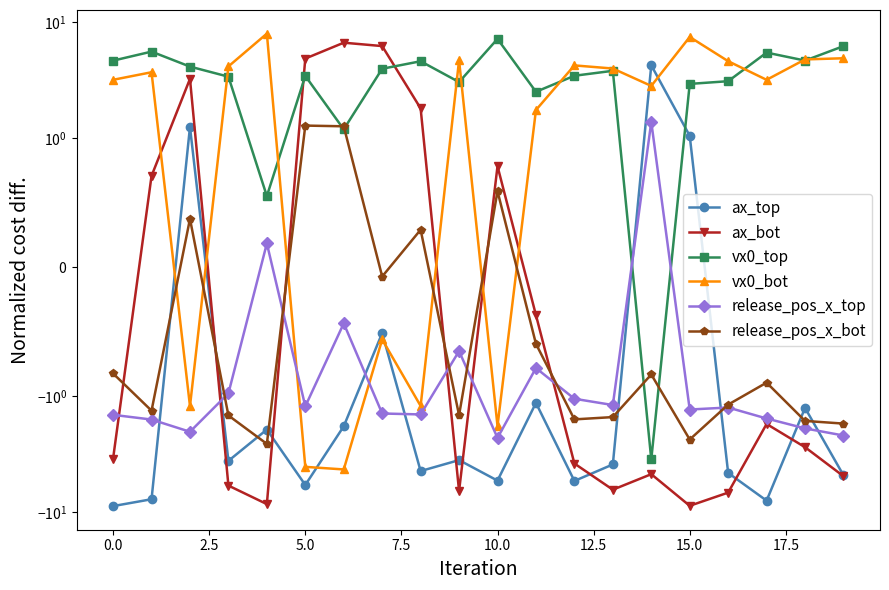

Rank the series at 19 from lowest to highest value.

ax_bot, ax_top, release_pos_x_top, release_pos_x_bot, vx0_bot, vx0_top